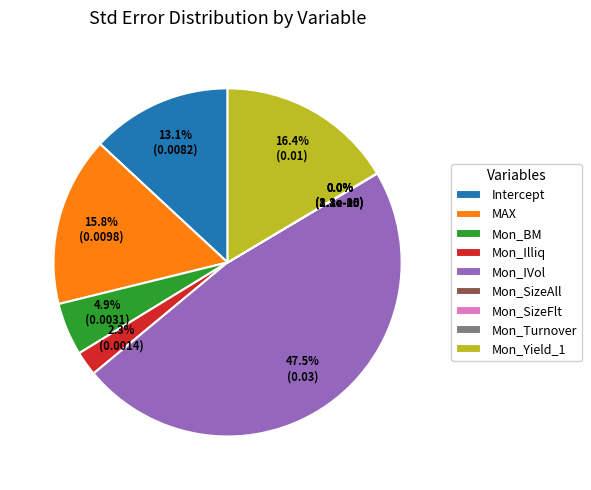

Does Mon_Yield_1 represent more than half of the total?

No